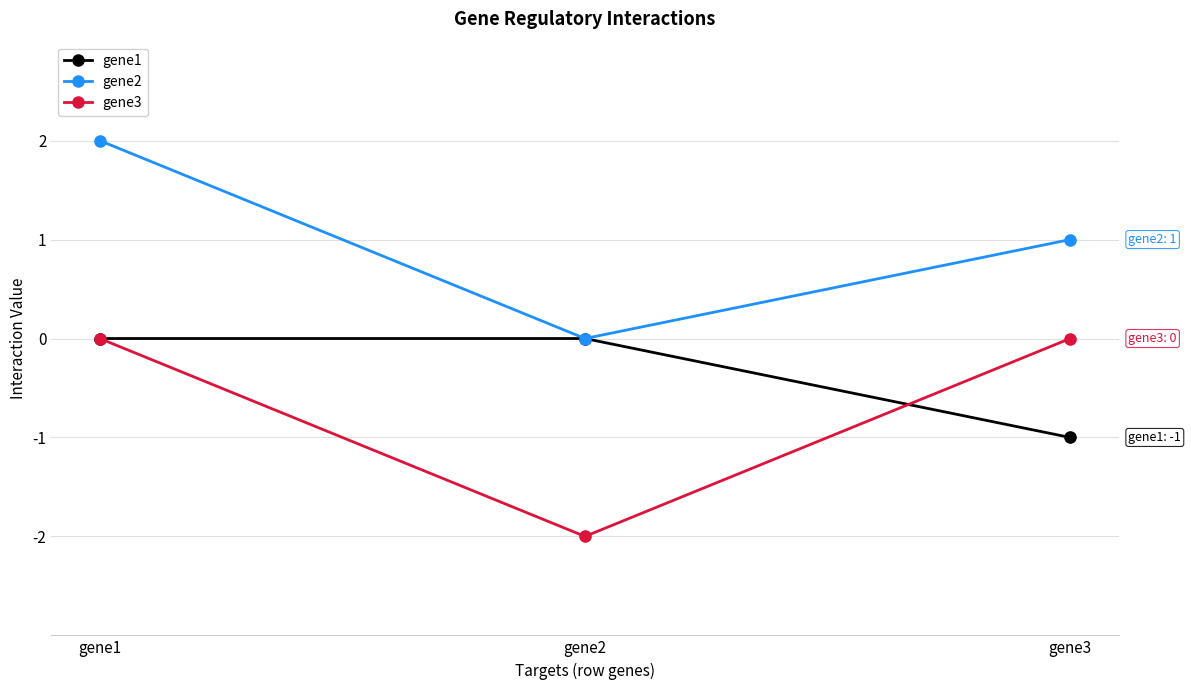

Which series has the largest total across all categories?

gene2